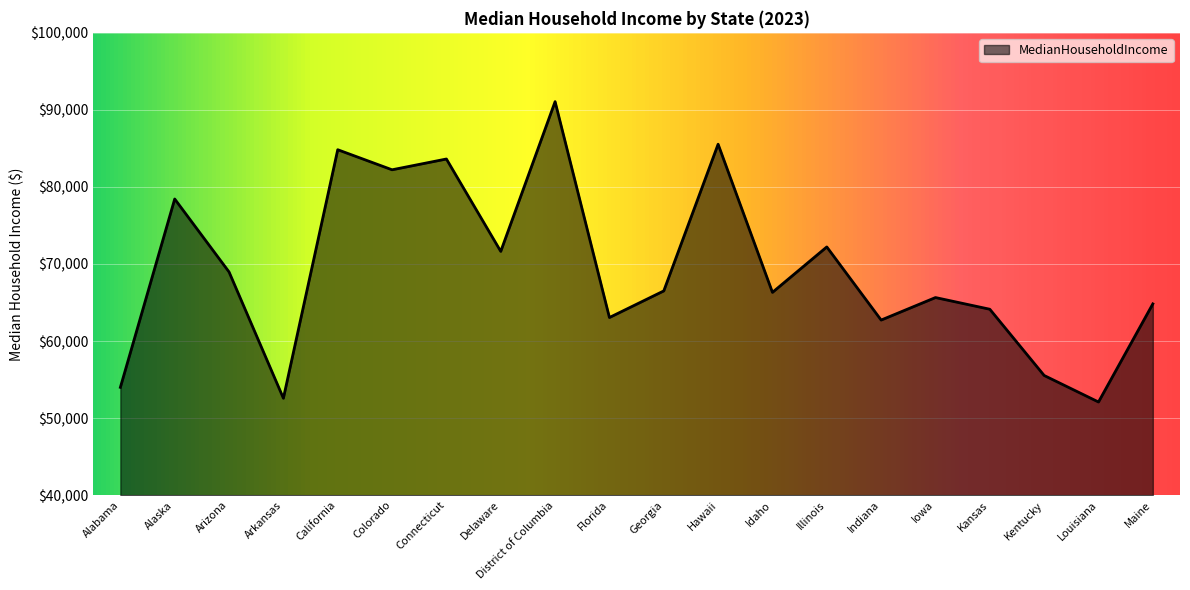

True or false: the data shows 55532 at Kentucky.

True